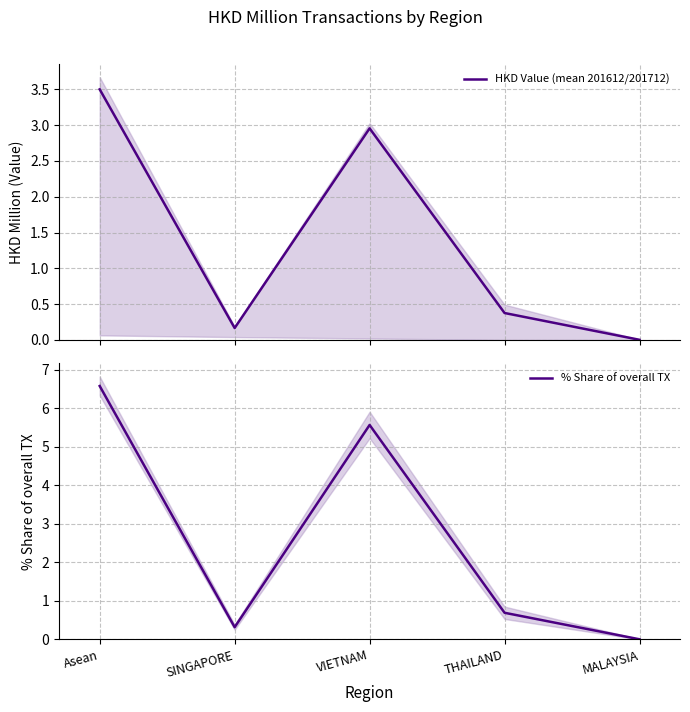

Read the HKD Value (mean 201612/201712) value at Asean.

3.5